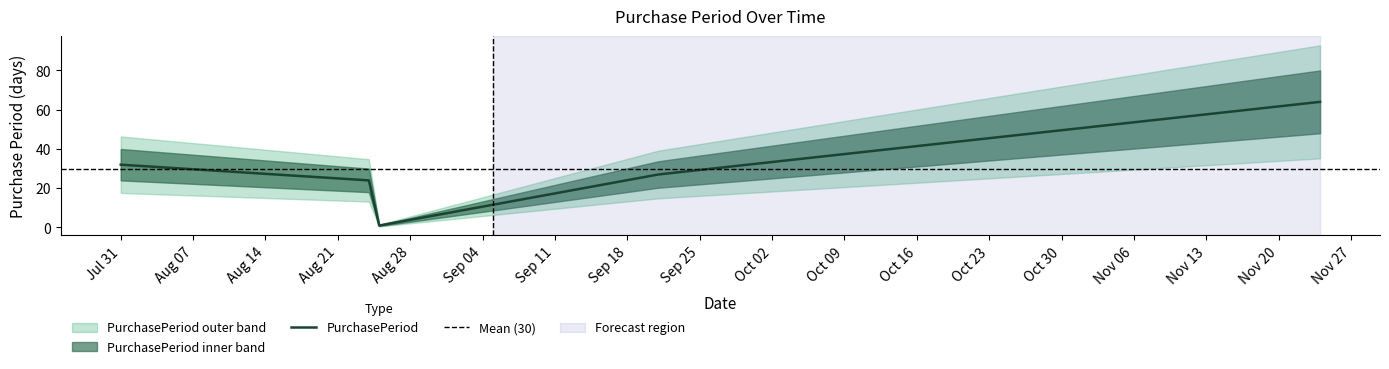

What is the highest value of the PurchasePeriod series?

64